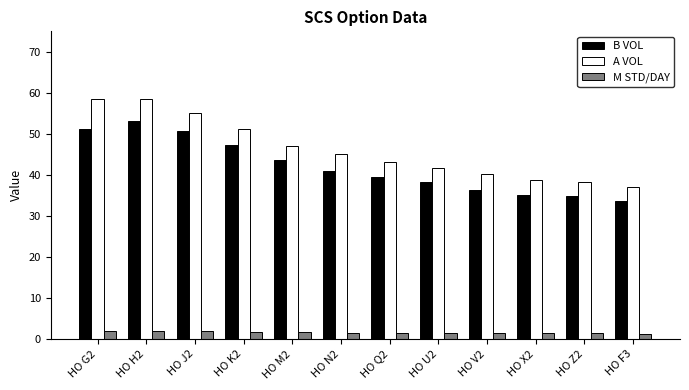

What is the highest value of the B VOL series?

53.2